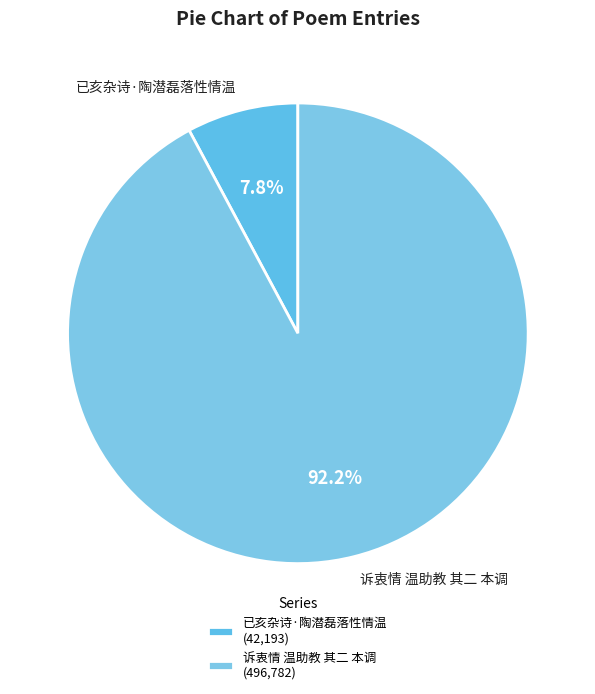

Is it true that 已亥杂诗·陶潜磊落性情温 is 20% of the pie?

False